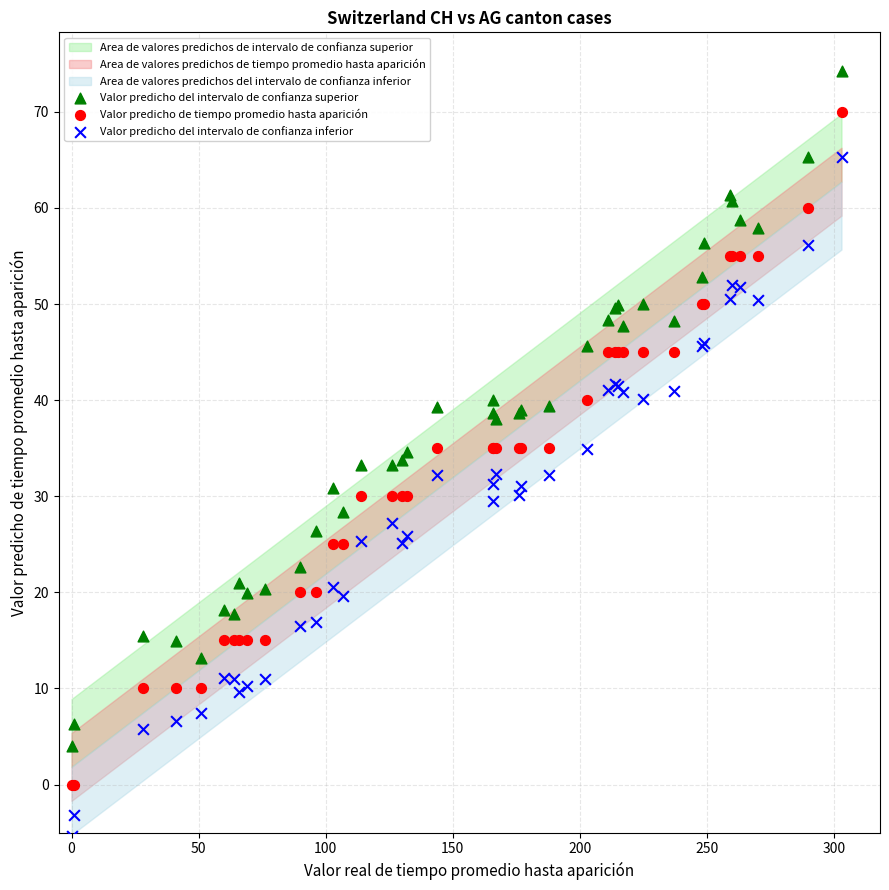

Which series contains the lowest Y value?

Valor predicho del intervalo de confianza inferior